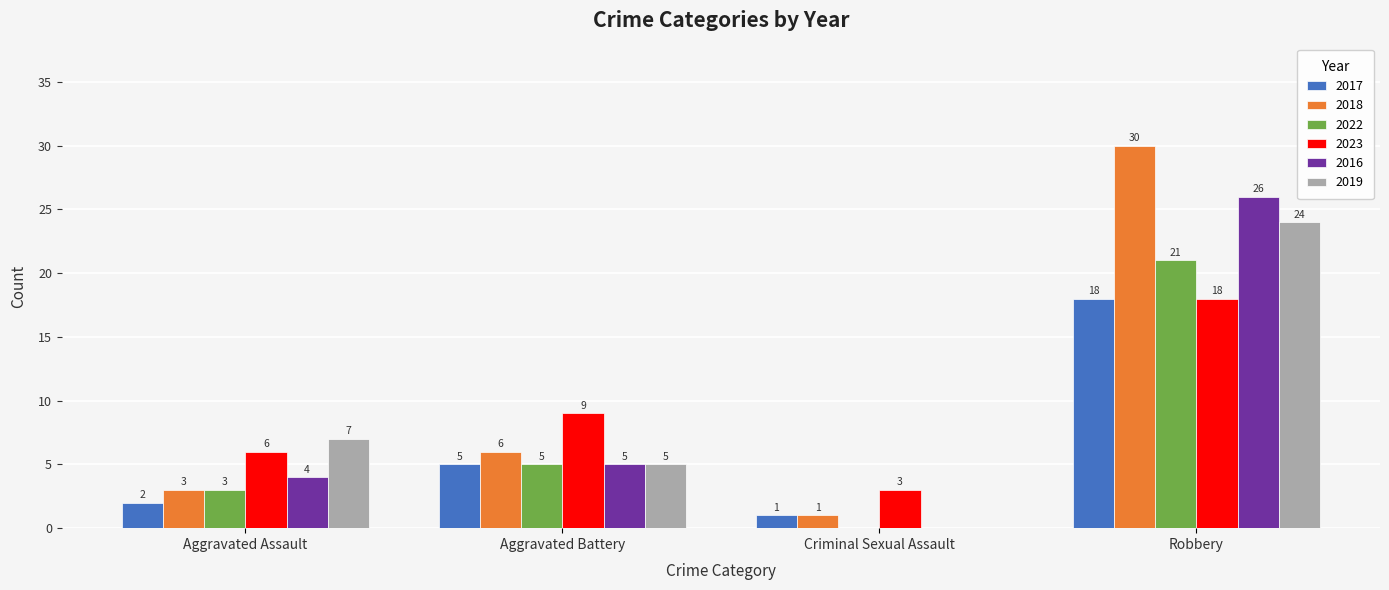

What is the sum of the 2016 values at Aggravated Assault and Criminal Sexual Assault?

4